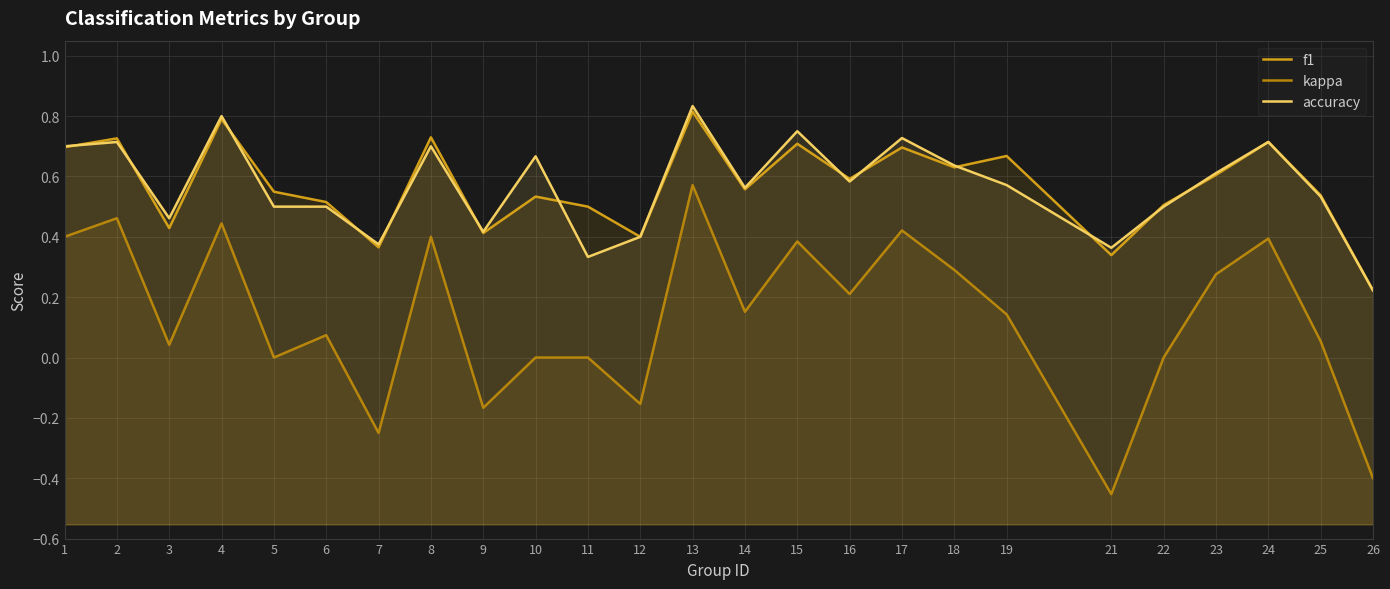

What value does the f1 series have at 24?

0.7